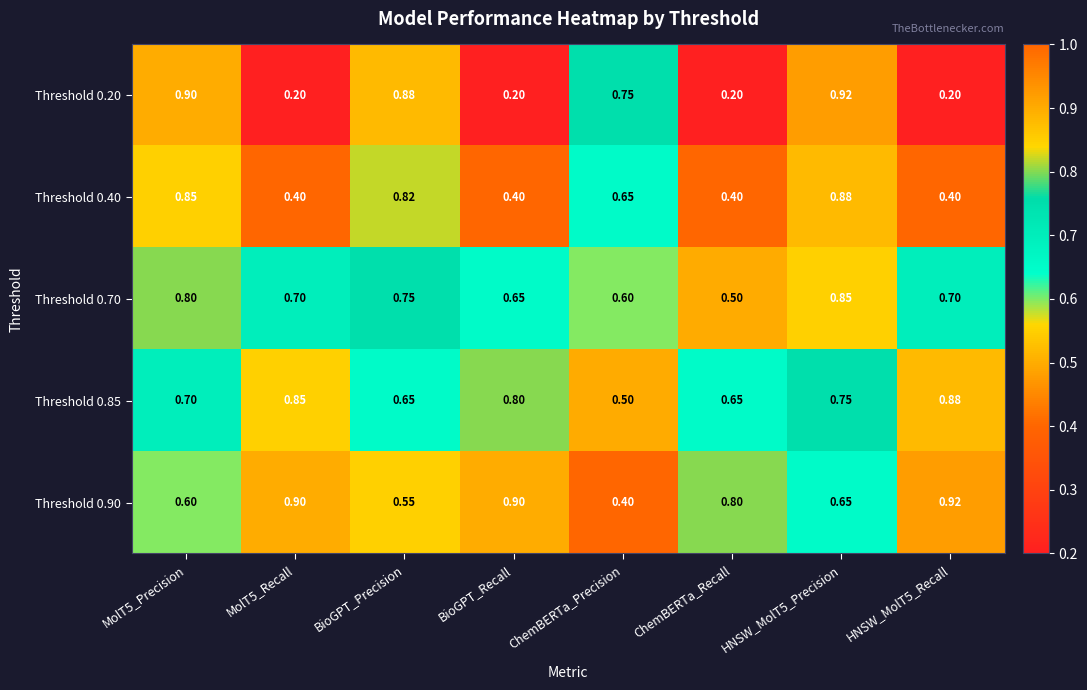

At which label does Threshold 0.90 reach its minimum?

ChemBERTa_Precision